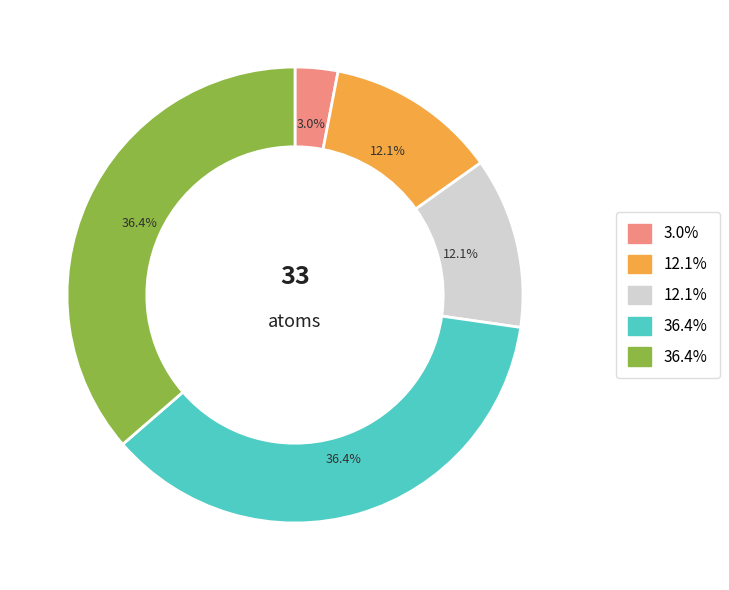

Is there a majority slice in this chart?

No